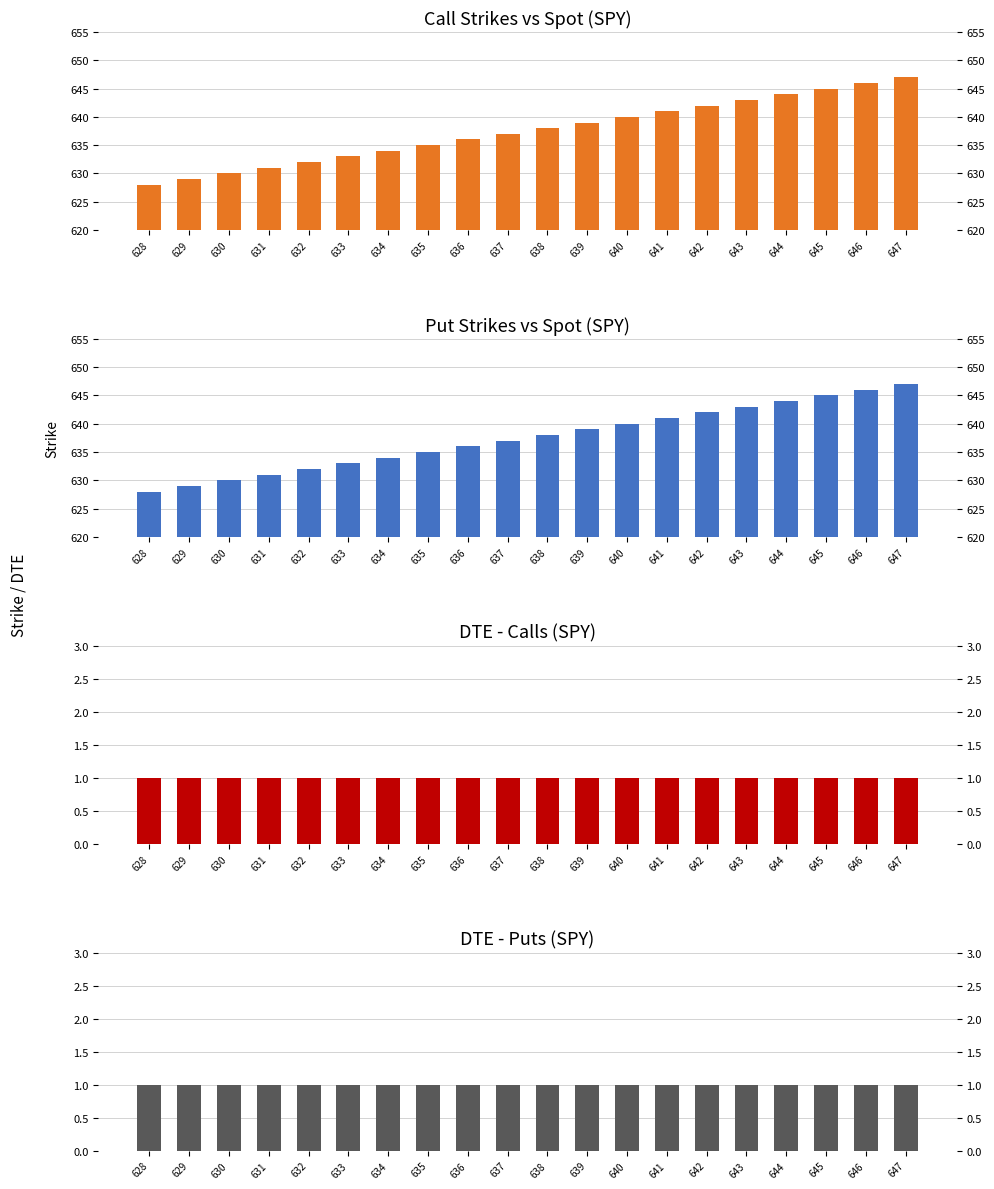

How many bars are there in total?

80